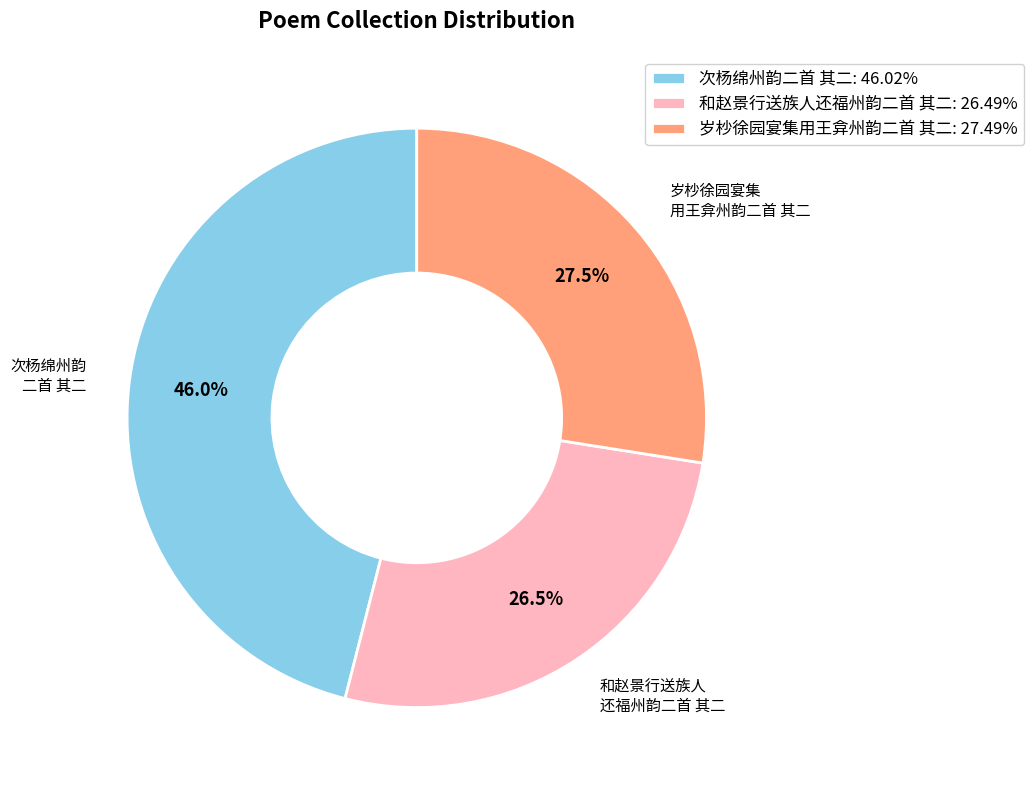

Count the number of slices in the pie.

3